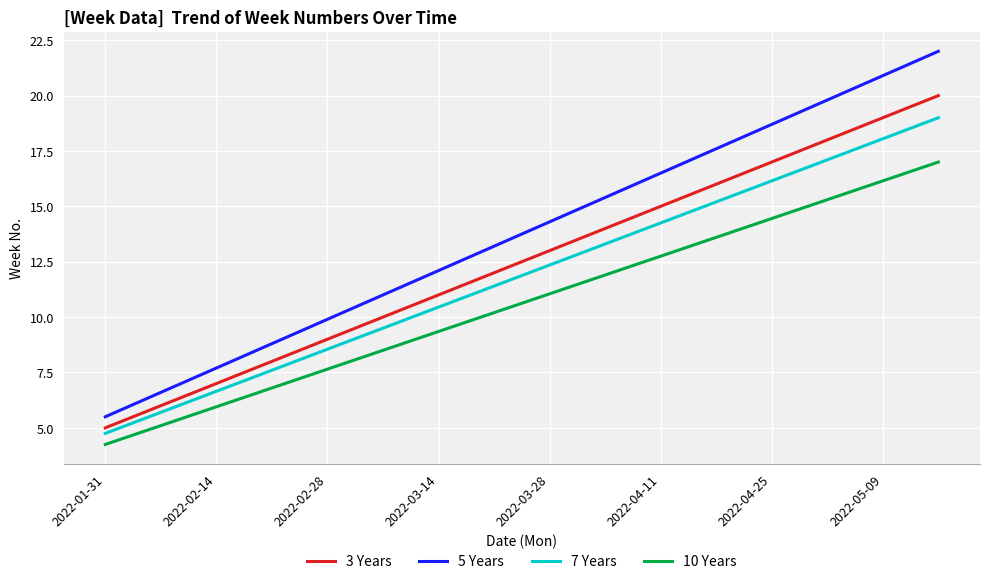

Which series has the largest range (max minus min)?

5 Years